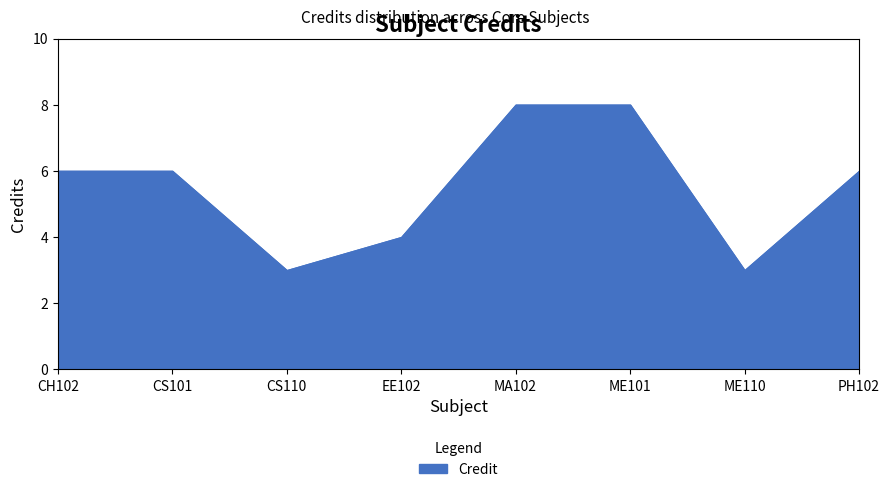

Between MA102 and ME110, which is larger?

MA102